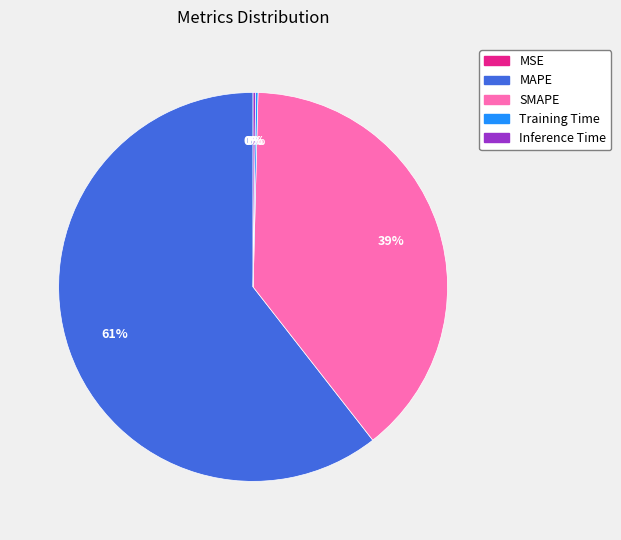

Combined, do SMAPE and MAPE account for over 50%?

Yes